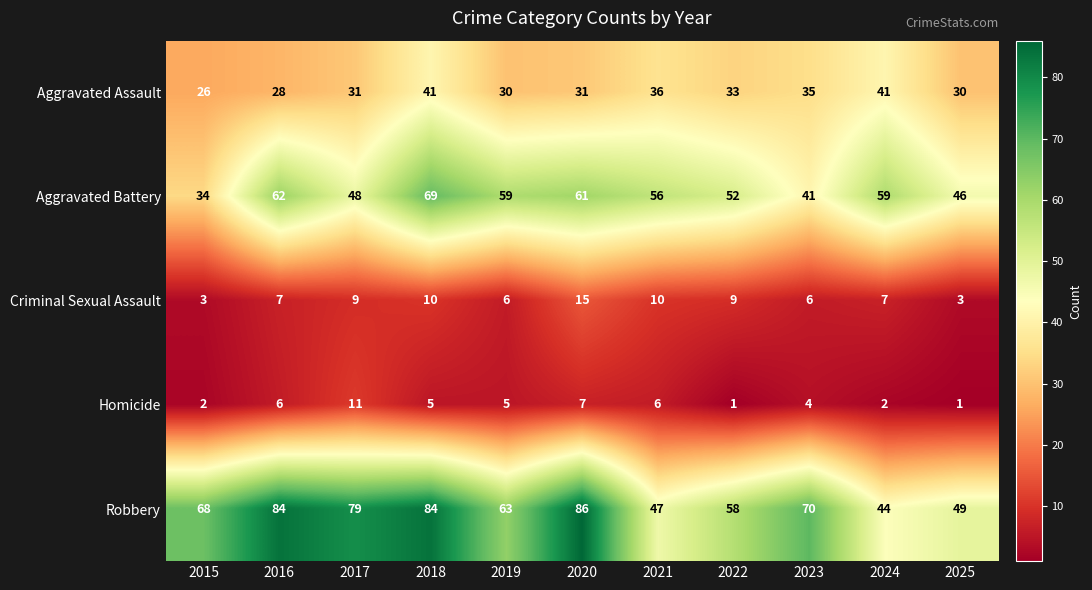

Between 2016 and 2017, which series saw the biggest shift?

Aggravated Battery